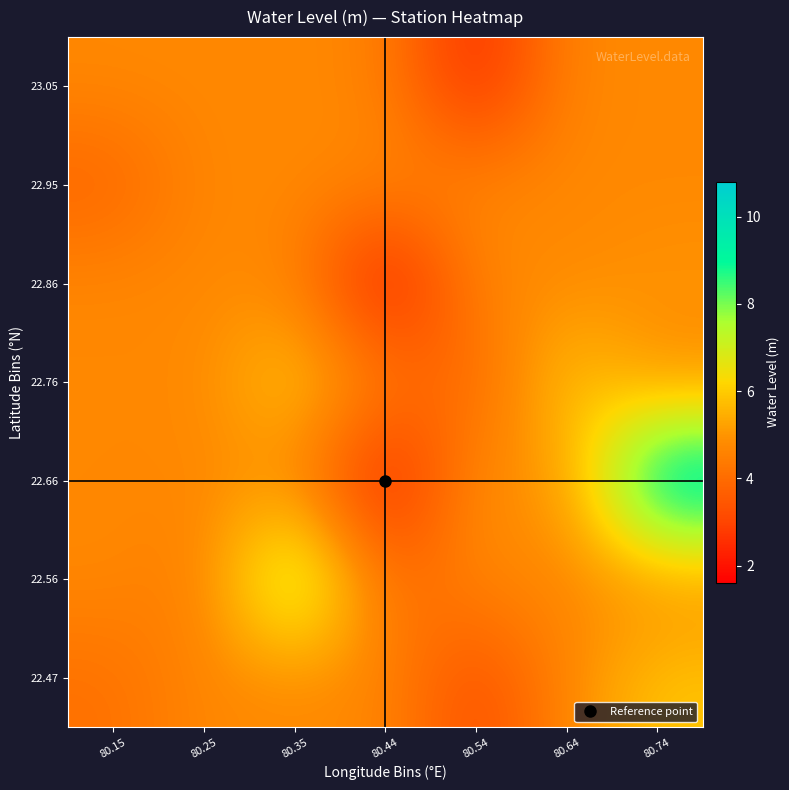

At 80.44, list the series in order from smallest to largest.

22.86, 22.66, 22.56, 22.76, 23.05, 22.47, 22.95